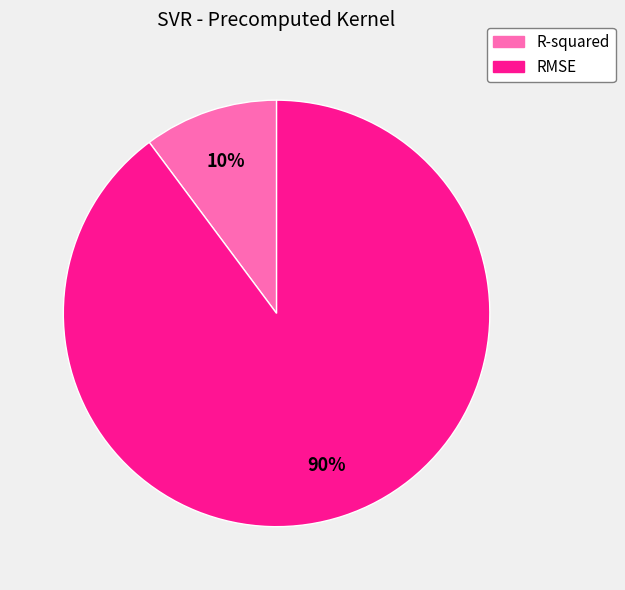

Which slice represents more than half of the pie?

RMSE